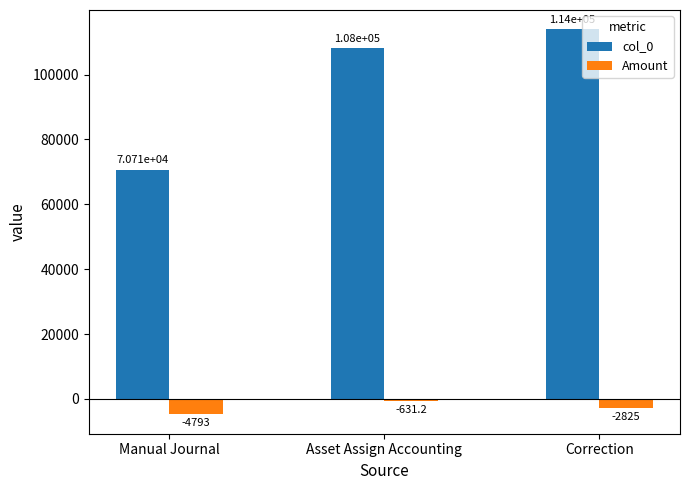

Rank the series by their average value, from highest to lowest.

col_0, Amount